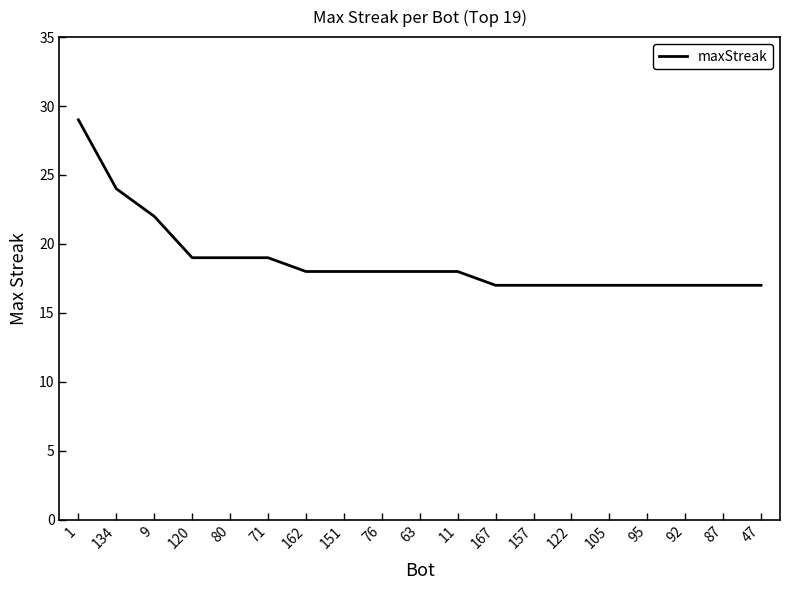

How many lines are shown in the chart?

1